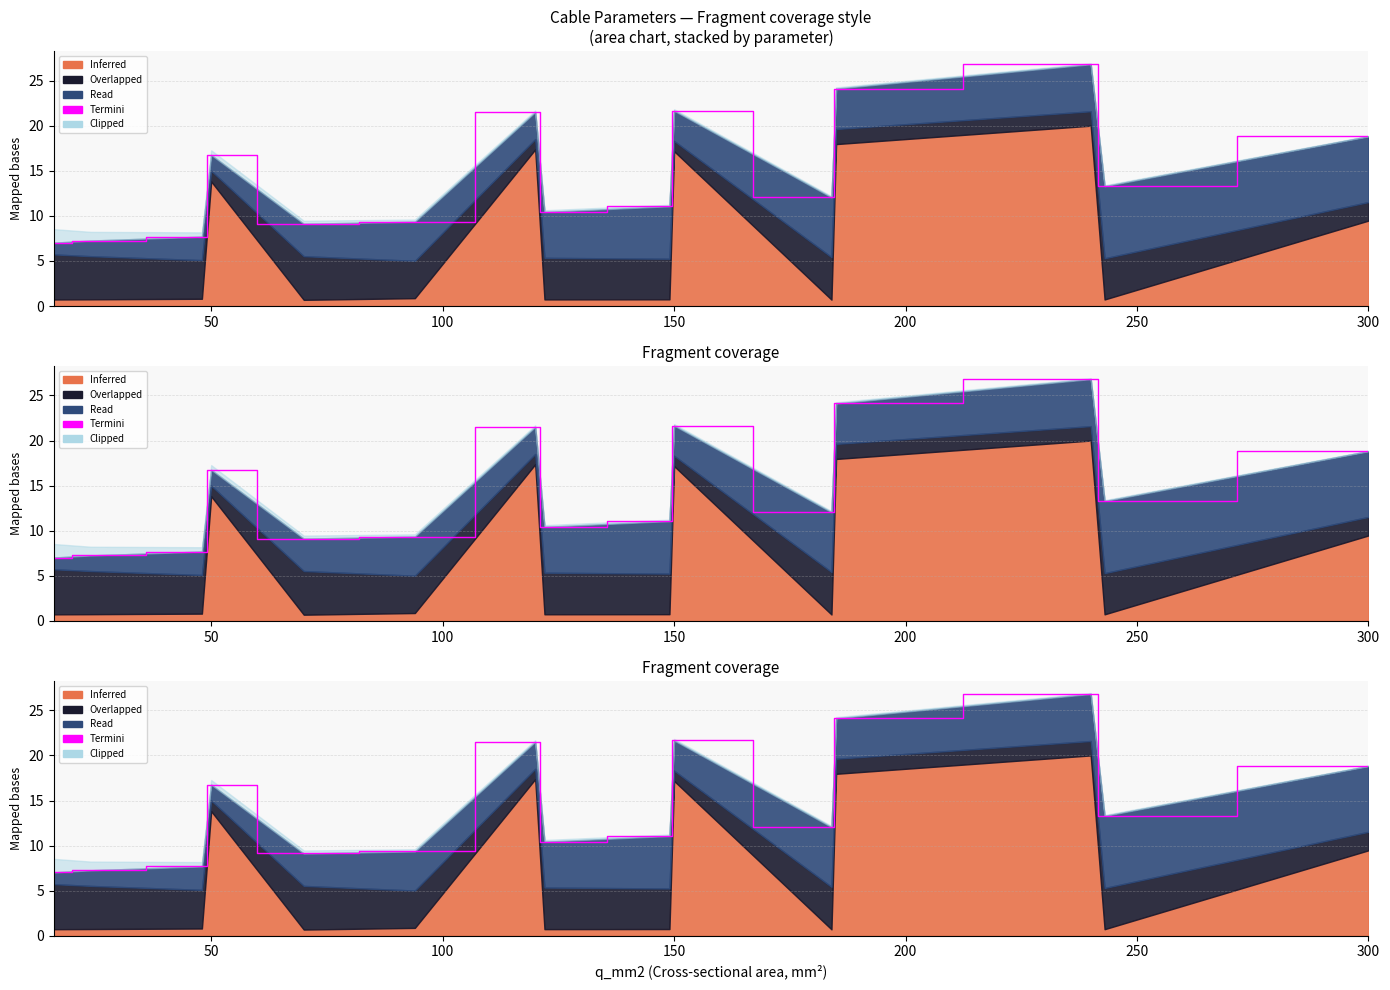

True or false: the data shows 16.8 at 50.

True